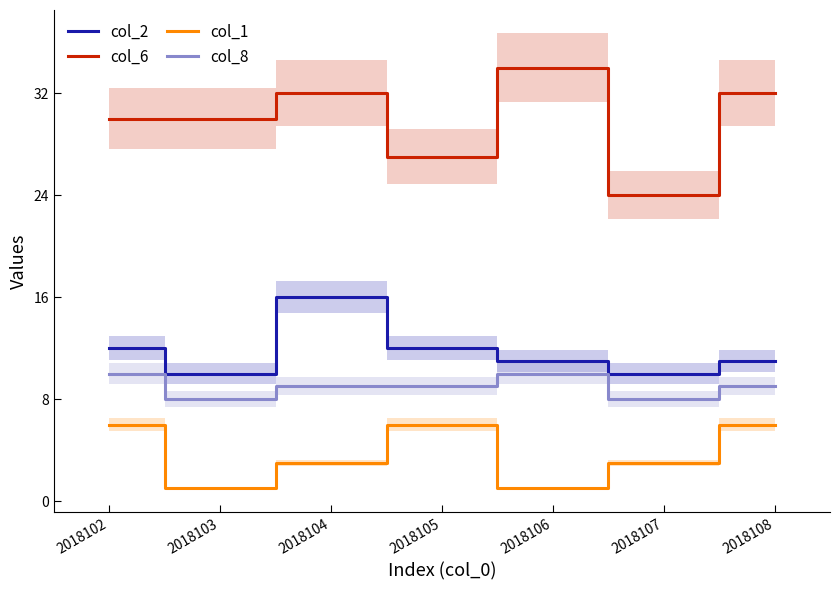

Reading right to left, extract all data points from this chart.

col_2: 2018108=11	2018107=10	2018106=11	2018105=12	2018104=16	2018103=10	2018102=12
col_6: 2018108=32	2018107=24	2018106=34	2018105=27	2018104=32	2018103=30	2018102=30
col_1: 2018108=6	2018107=3	2018106=1	2018105=6	2018104=3	2018103=1	2018102=6
col_8: 2018108=9	2018107=8	2018106=10	2018105=9	2018104=9	2018103=8	2018102=10